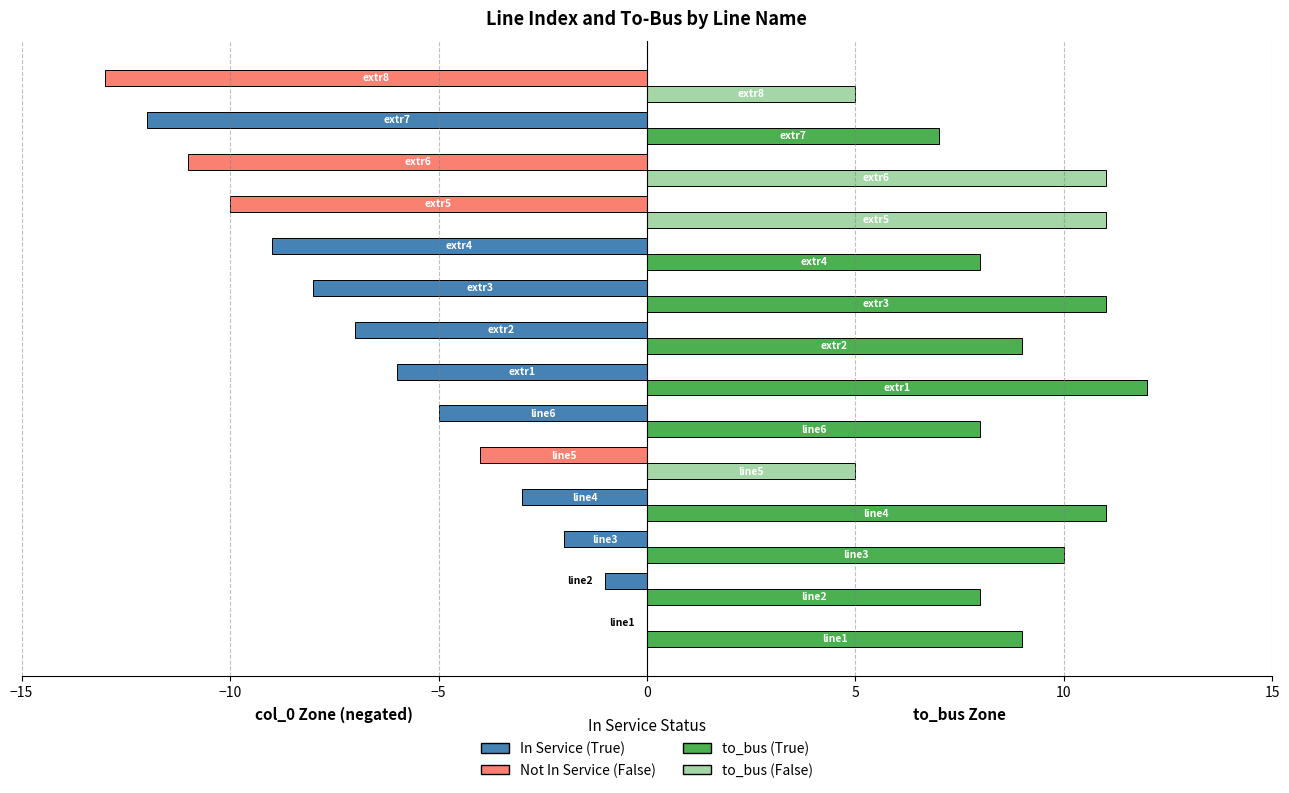

What is the greatest value displayed?

12